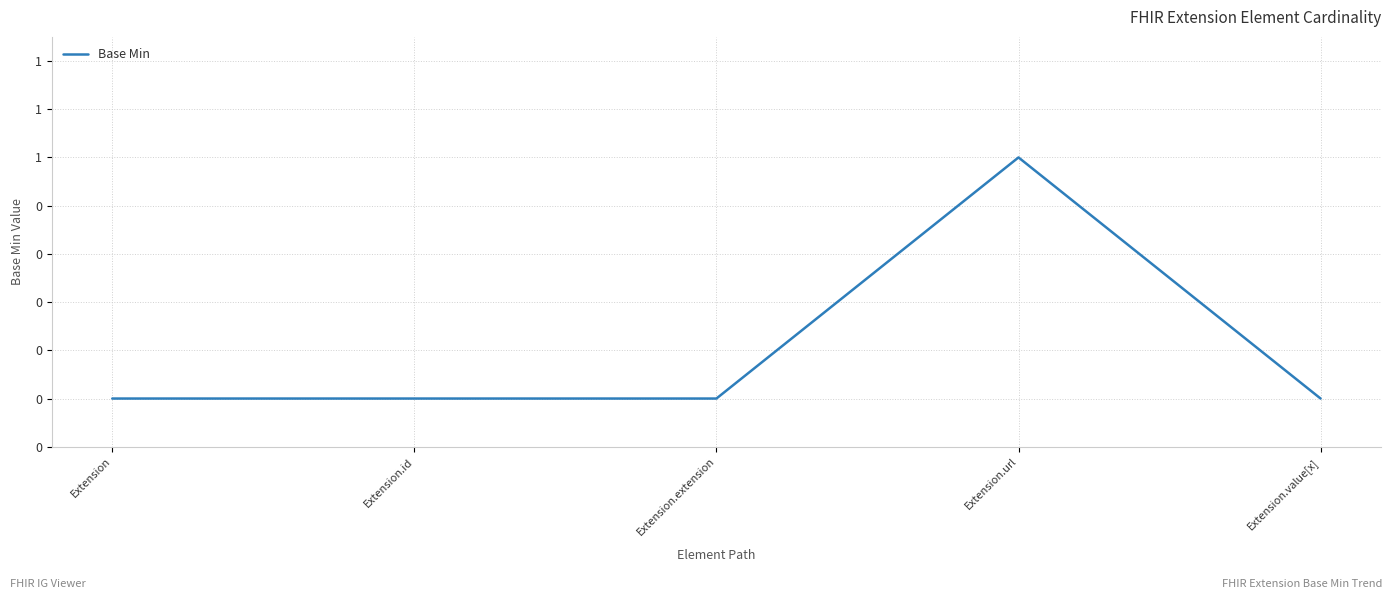

Is it true that the value at Extension is 0?

True